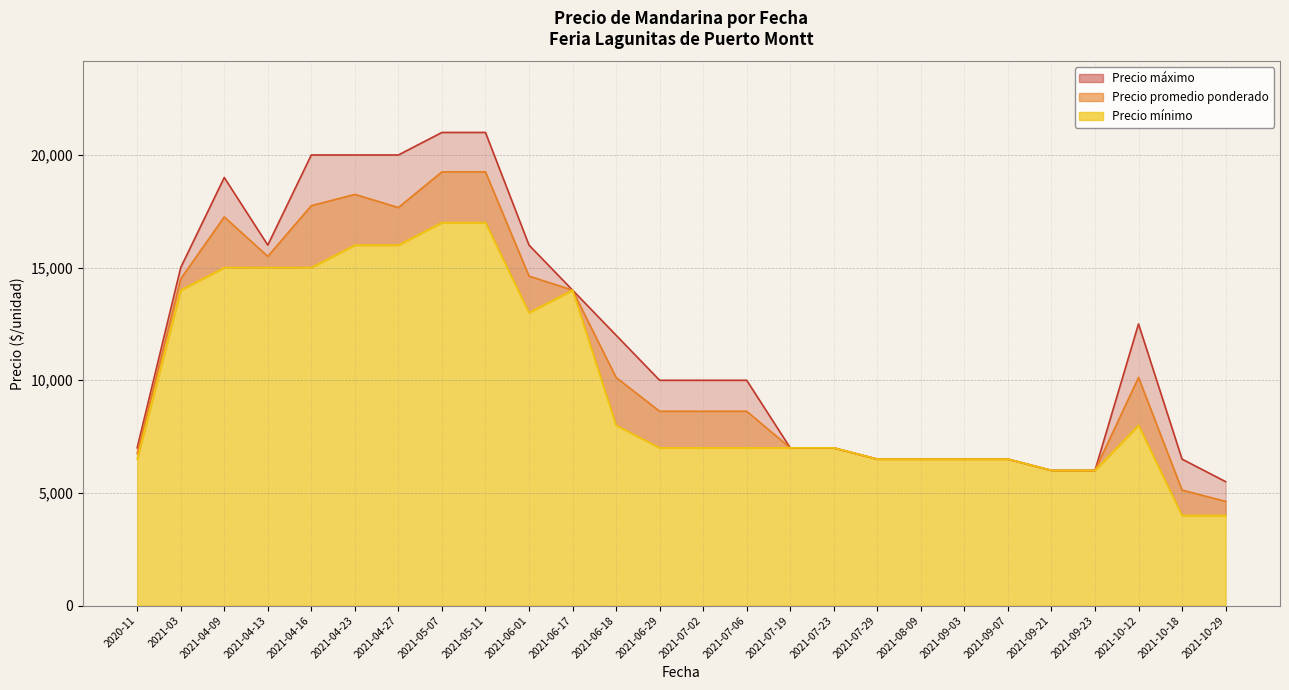

What position from the left is 2021-07-02?

14